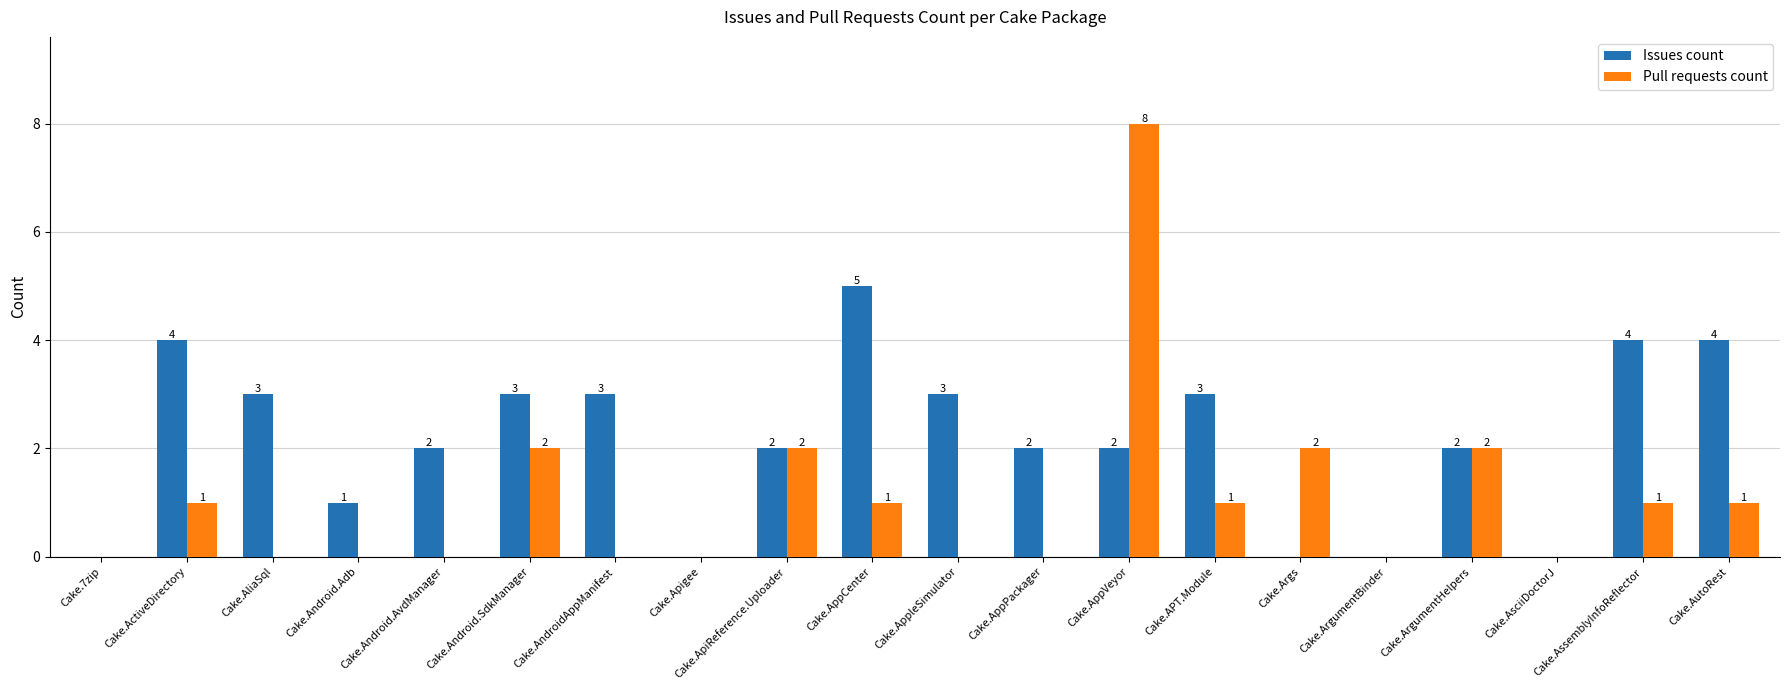

What value does the Issues count series have at Cake.AppVeyor?

2